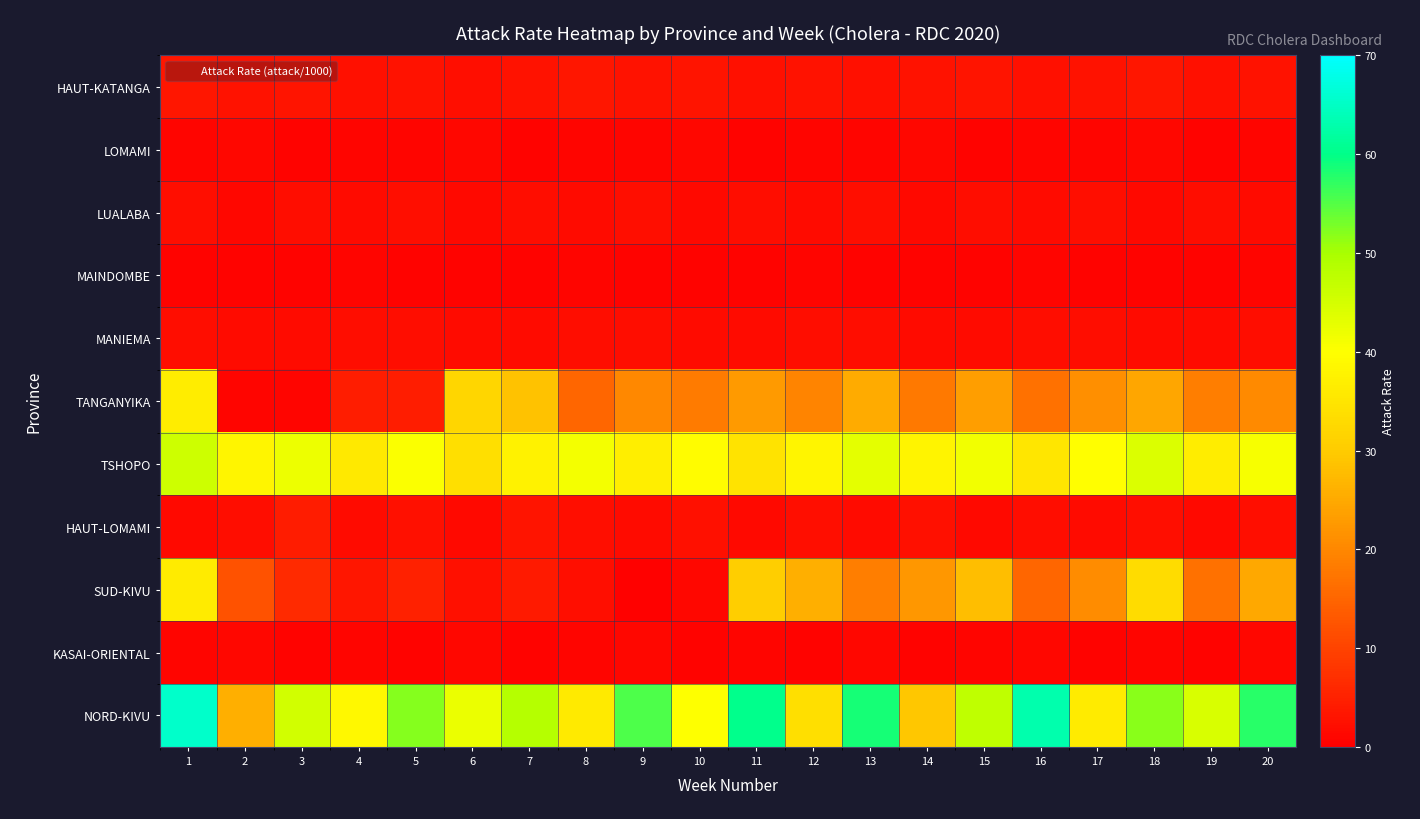

What is the difference between the highest and lowest values at 20?

56.7